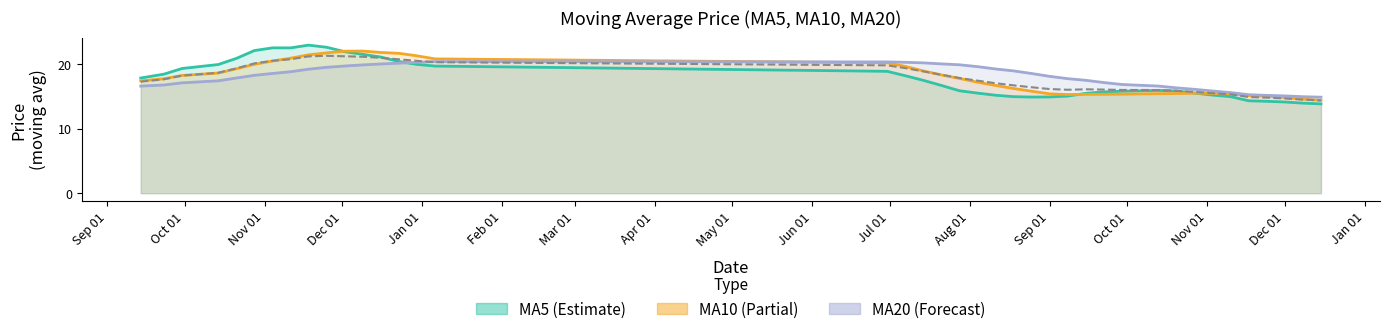

What is the maximum value shown in the chart?

22.9